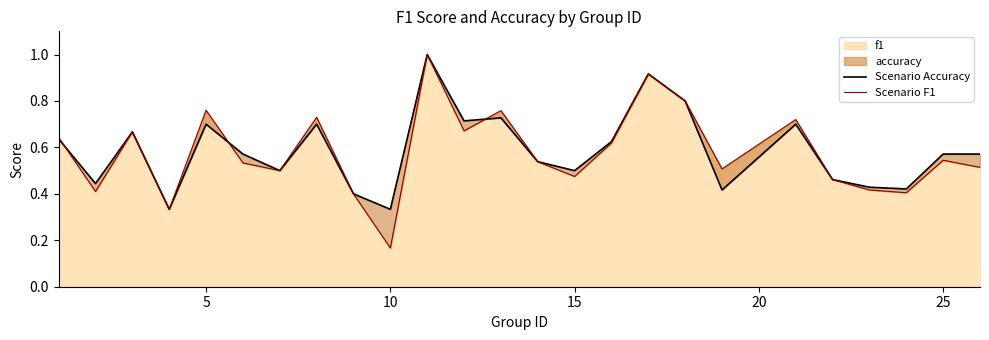

Which series has the widest spread of values?

Scenario F1